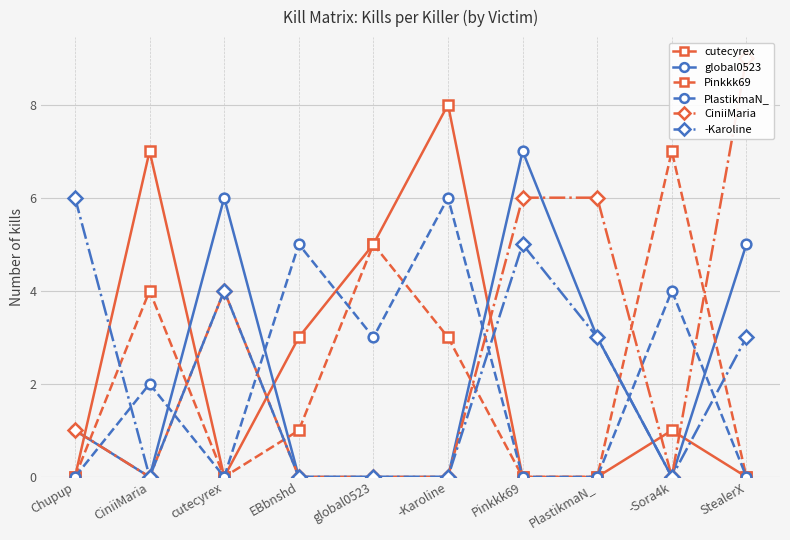

How many interior local valleys does the CiniiMaria series have?

2